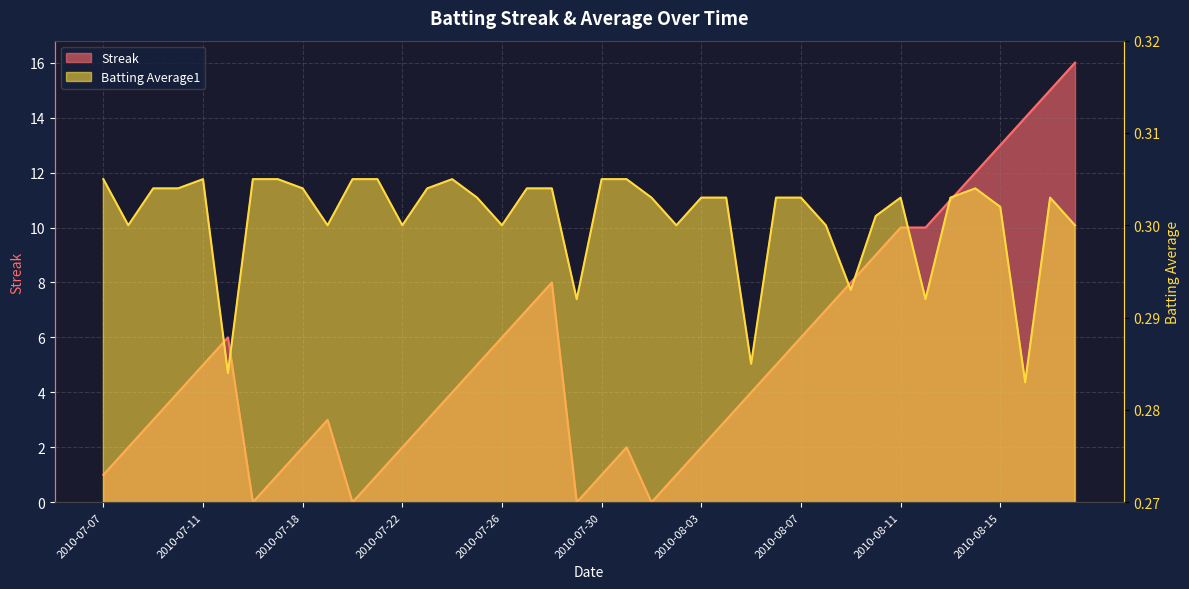

Reading left to right, what are all the values shown in this chart?

Streak: 2010-07-07=1.0	2010-07-08=2.0	2010-07-09=3.0	2010-07-10=4.0	2010-07-11=5.0	2010-07-15=6.0	2010-07-16=0.0	2010-07-17=1.0	2010-07-18=2.0	2010-07-19=3.0	2010-07-20=0.0	2010-07-21=1.0	2010-07-22=2.0	2010-07-23=3.0	2010-07-24=4.0	2010-07-25=5.0	2010-07-26=6.0	2010-07-27=7.0	2010-07-28=8.0	2010-07-29=0.0	2010-07-30=1.0	2010-07-31=2.0	2010-08-01=0.0	2010-08-02=1.0	2010-08-03=2.0	2010-08-04=3.0	2010-08-05=4.0	2010-08-06=5.0	2010-08-07=6.0	2010-08-08=7.0	2010-08-09=8.0	2010-08-10=9.0	2010-08-11=10.0	2010-08-12=10.0	2010-08-13=11.0	2010-08-14=12.0	2010-08-15=13.0	2010-08-16=14.0	2010-08-17=15.0	2010-08-18=16.0
Batting Average1: 2010-07-07=0.3	2010-07-08=0.3	2010-07-09=0.3	2010-07-10=0.3	2010-07-11=0.3	2010-07-15=0.3	2010-07-16=0.3	2010-07-17=0.3	2010-07-18=0.3	2010-07-19=0.3	2010-07-20=0.3	2010-07-21=0.3	2010-07-22=0.3	2010-07-23=0.3	2010-07-24=0.3	2010-07-25=0.3	2010-07-26=0.3	2010-07-27=0.3	2010-07-28=0.3	2010-07-29=0.3	2010-07-30=0.3	2010-07-31=0.3	2010-08-01=0.3	2010-08-02=0.3	2010-08-03=0.3	2010-08-04=0.3	2010-08-05=0.3	2010-08-06=0.3	2010-08-07=0.3	2010-08-08=0.3	2010-08-09=0.3	2010-08-10=0.3	2010-08-11=0.3	2010-08-12=0.3	2010-08-13=0.3	2010-08-14=0.3	2010-08-15=0.3	2010-08-16=0.3	2010-08-17=0.3	2010-08-18=0.3